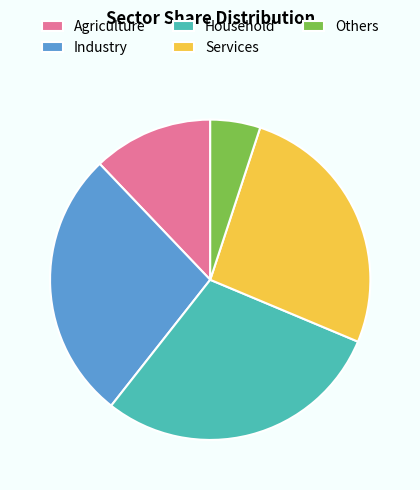

Rank the categories by value from highest to lowest.

Household, Industry, Services, Agriculture, Others